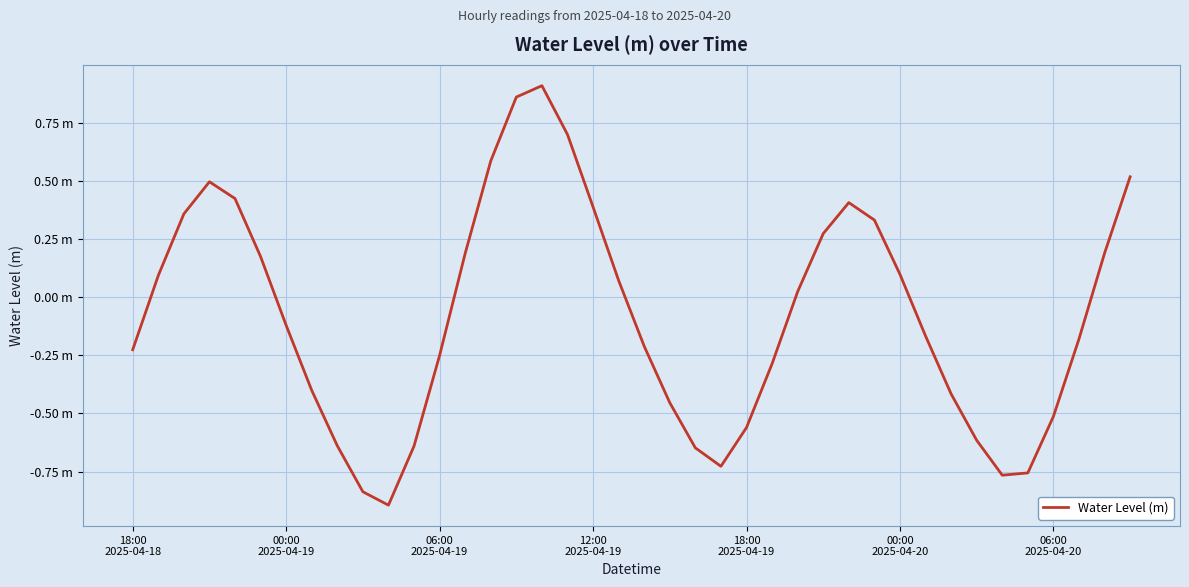

Does the chart display data point markers on the line(s)?

No